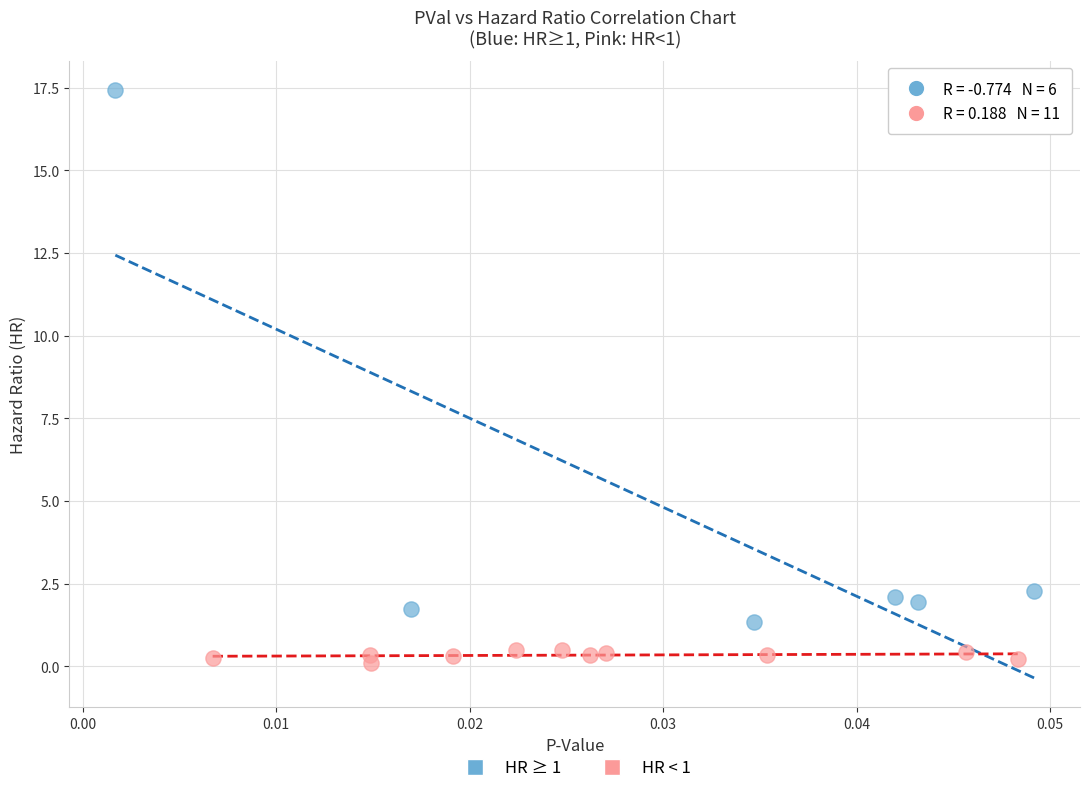

Which series has the widest spread of Y values?

HR ≥ 1